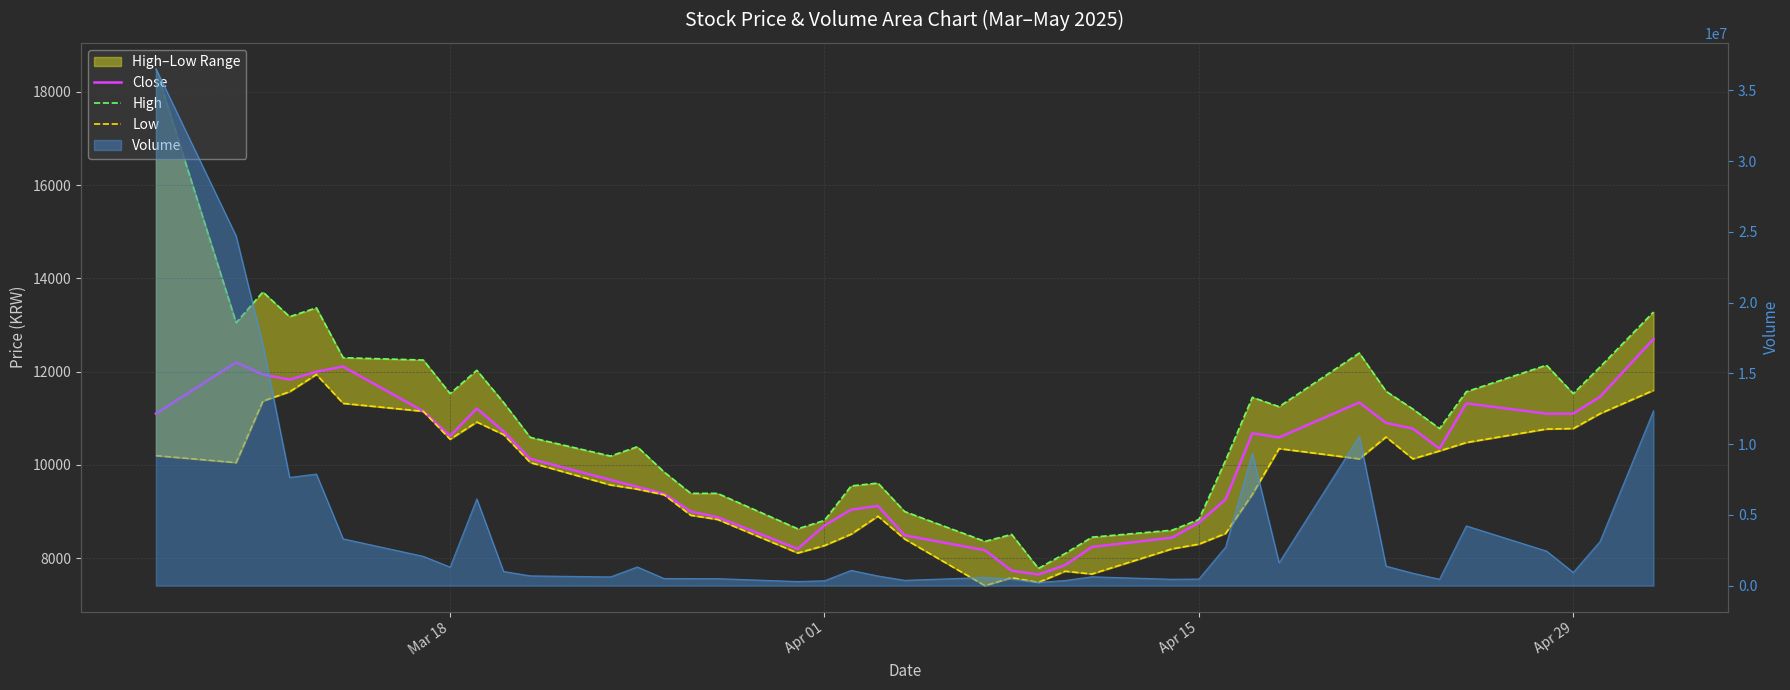

What is the difference between the maximum and minimum values in the Low series?

4530